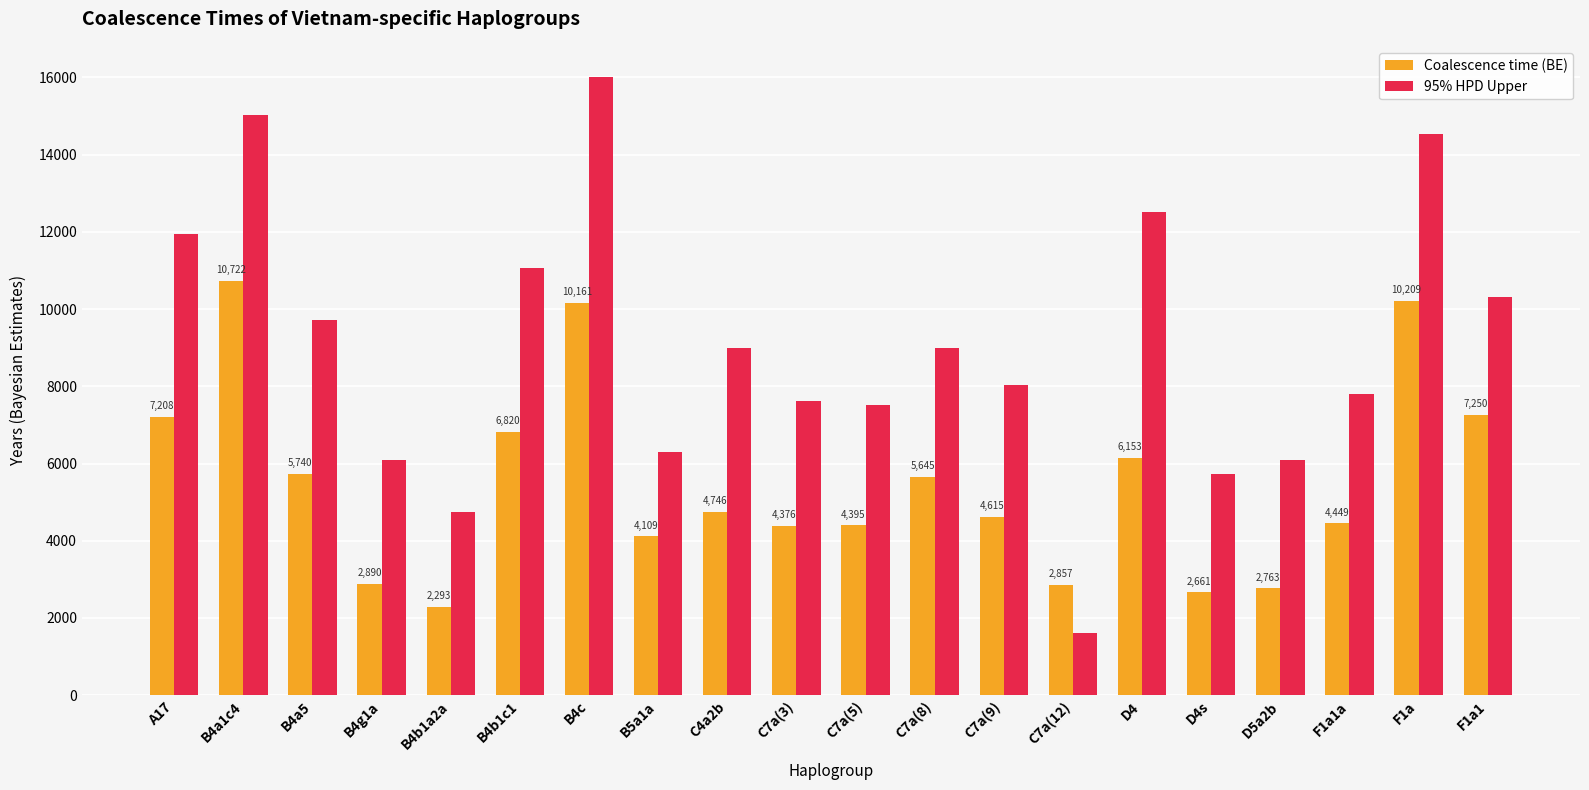

How many bars are there in total?

40